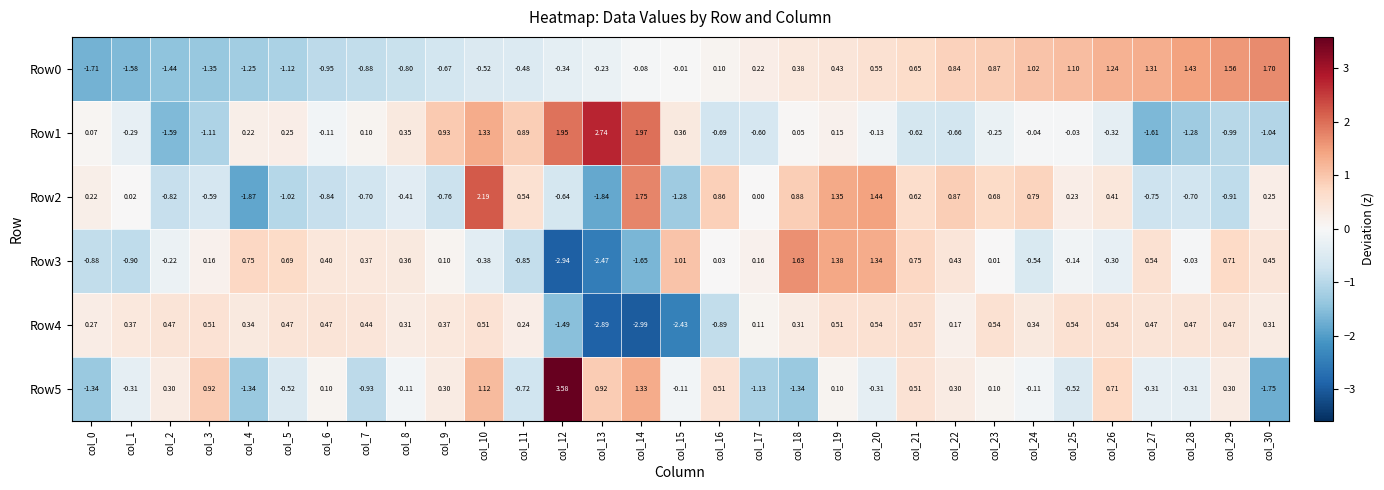

Is the value of Row1 at col_23 greater than the value of Row5 at col_3?

No